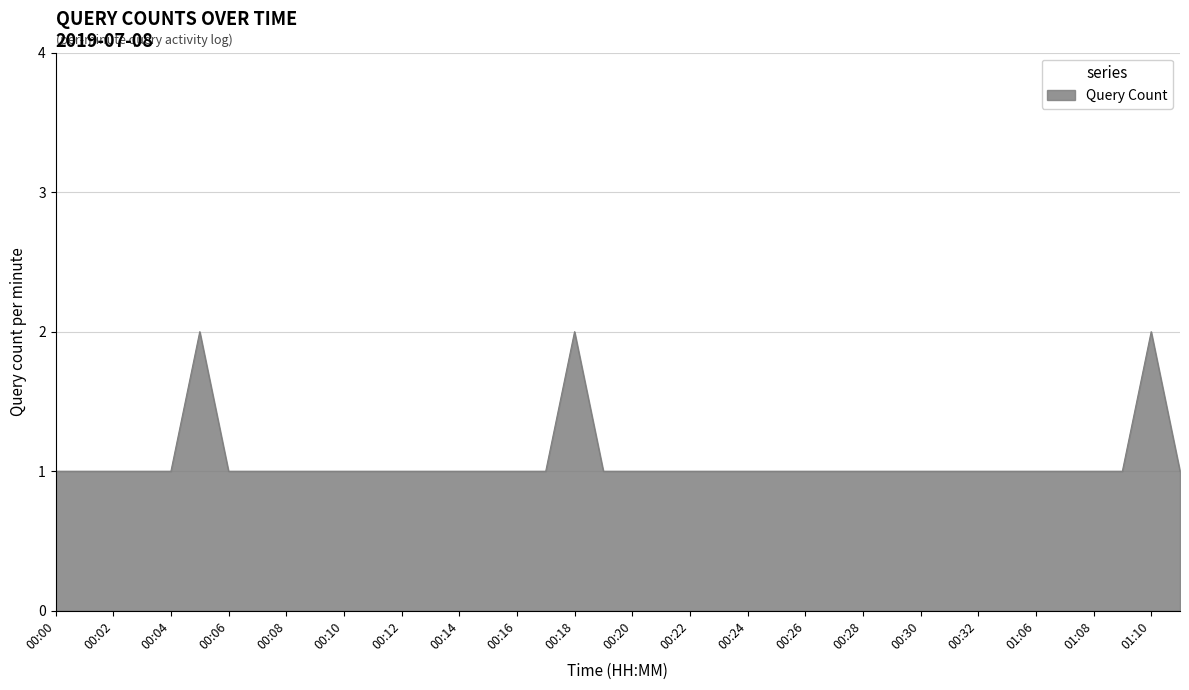

Is this an area chart (filled region under the line)?

Yes